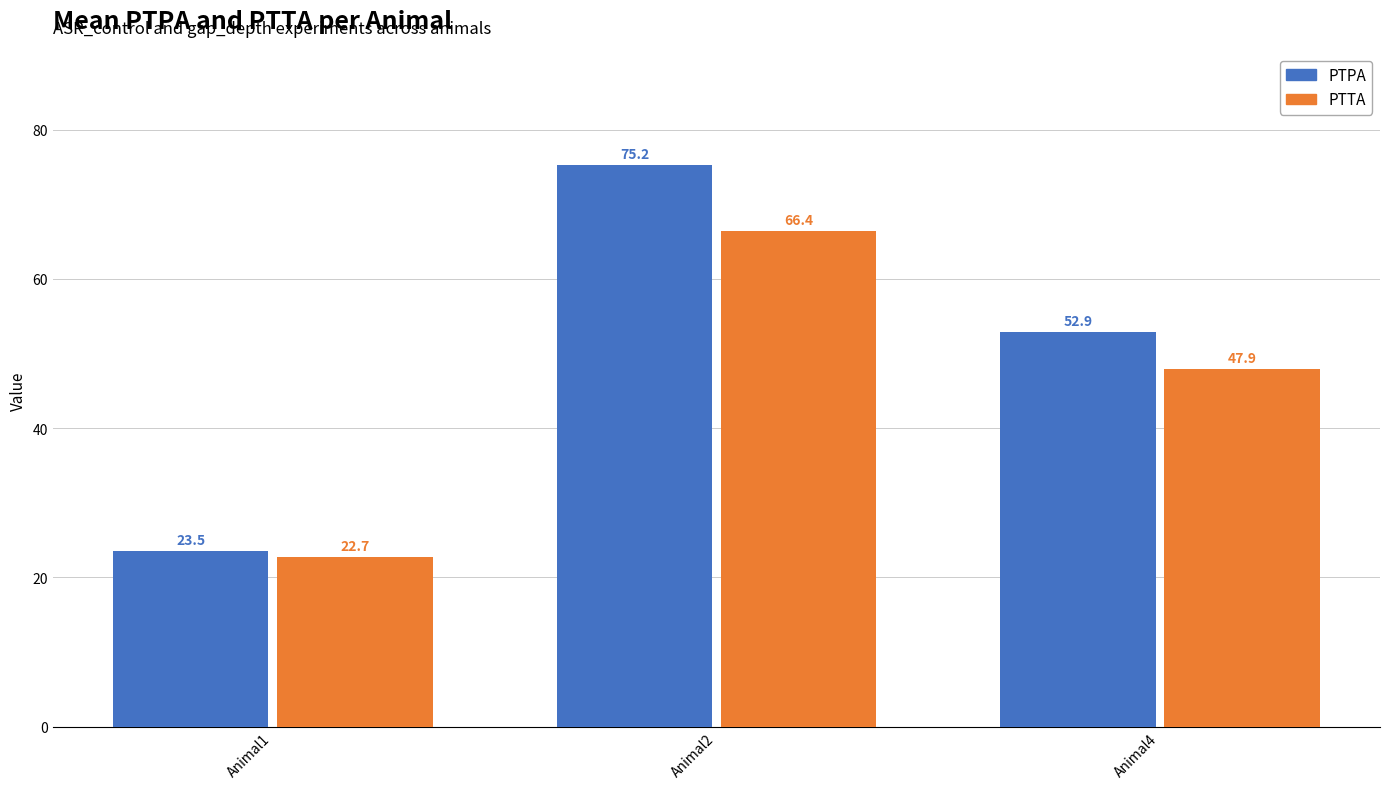

At Animal4, list the series in order from largest to smallest.

PTPA, PTTA